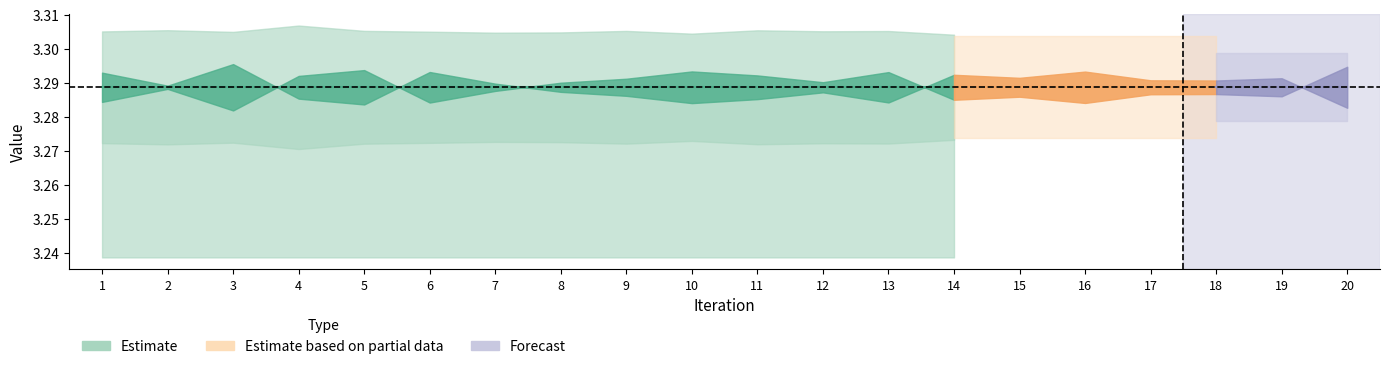

Where is Back Face Area nearest to the value 3?

20